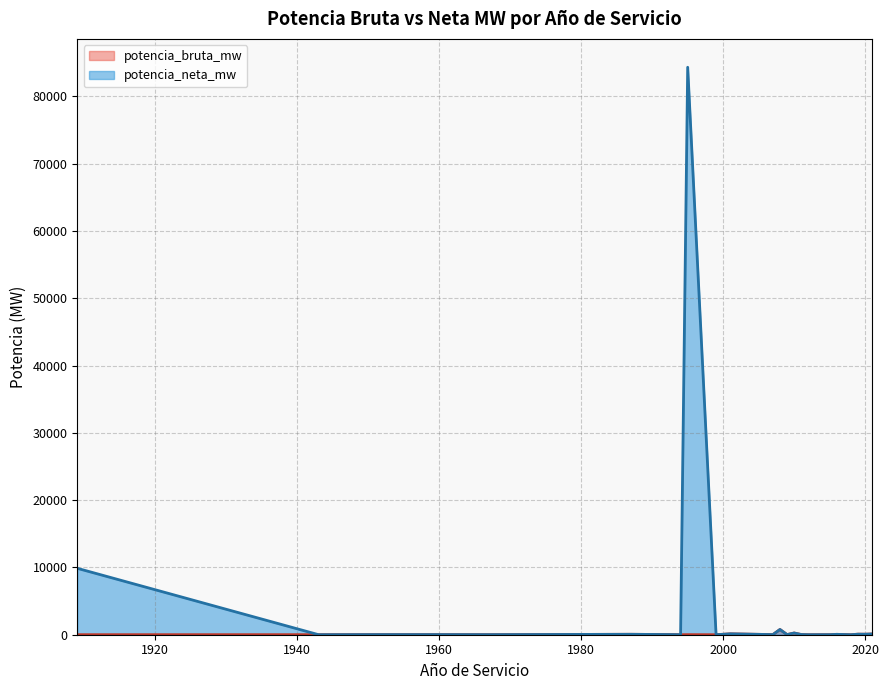

How many data points in potencia_bruta_mw are less than 16?

20